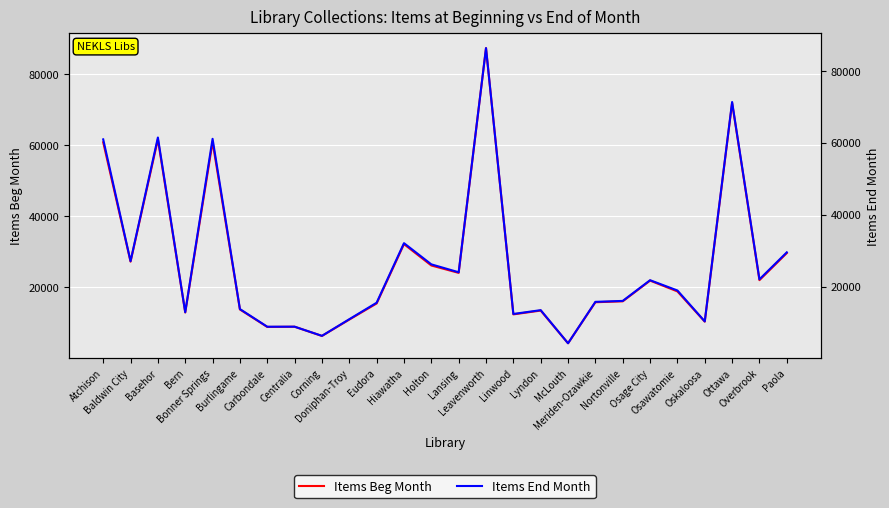

What is the sum of all Items End Month values?

691643